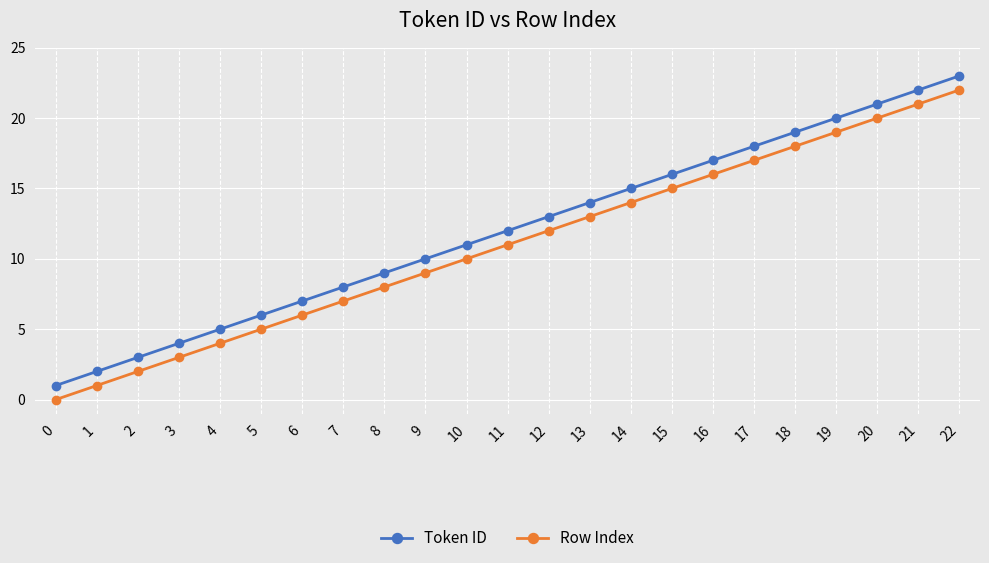

Reading right to left, what are all the values shown in this chart?

Token ID: 22=23	21=22	20=21	19=20	18=19	17=18	16=17	15=16	14=15	13=14	12=13	11=12	10=11	9=10	8=9	7=8	6=7	5=6	4=5	3=4	2=3	1=2	0=1
Row Index: 22=22	21=21	20=20	19=19	18=18	17=17	16=16	15=15	14=14	13=13	12=12	11=11	10=10	9=9	8=8	7=7	6=6	5=5	4=4	3=3	2=2	1=1	0=0